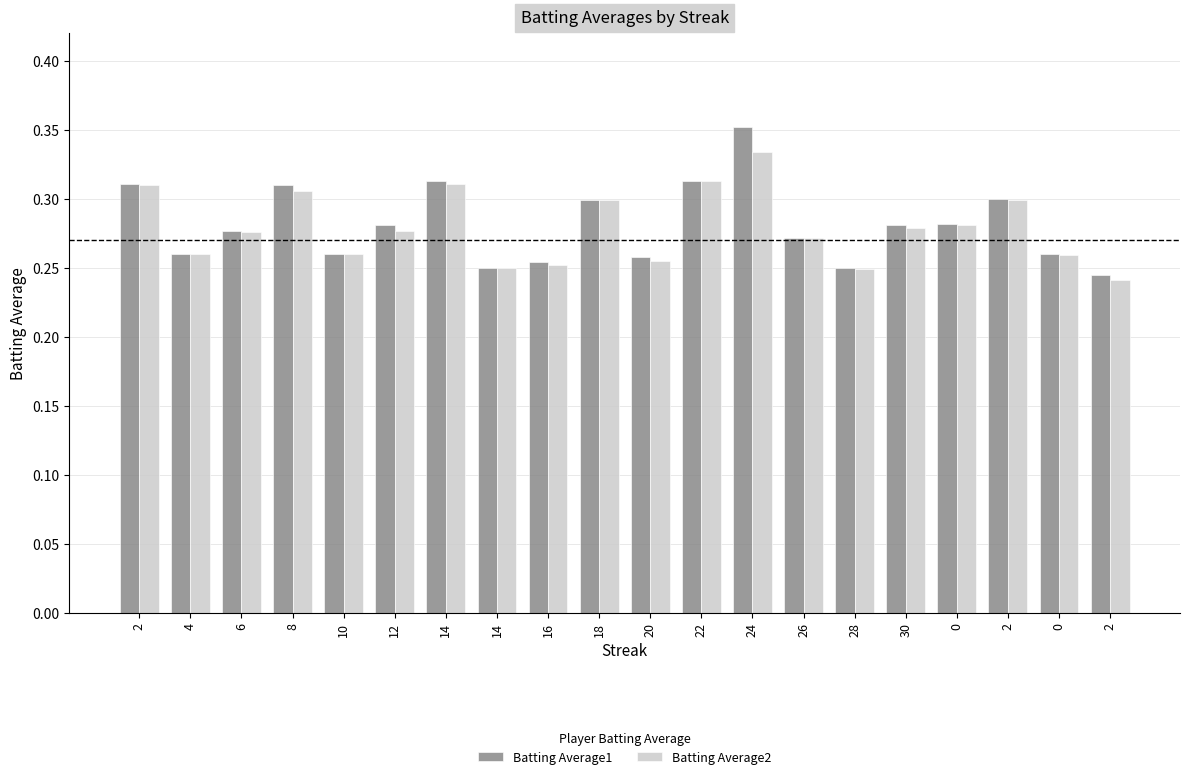

Reading right to left, extract all data points from this chart.

Batting Average1: 2=0.2	0=0.3	2=0.3	0=0.3	30=0.3	28=0.2	26=0.3	24=0.4	22=0.3	20=0.3	18=0.3	16=0.3	14=0.2	14=0.3	12=0.3	10=0.3	8=0.3	6=0.3	4=0.3	2=0.3
Batting Average2: 2=0.2	0=0.3	2=0.3	0=0.3	30=0.3	28=0.2	26=0.3	24=0.3	22=0.3	20=0.3	18=0.3	16=0.3	14=0.2	14=0.3	12=0.3	10=0.3	8=0.3	6=0.3	4=0.3	2=0.3